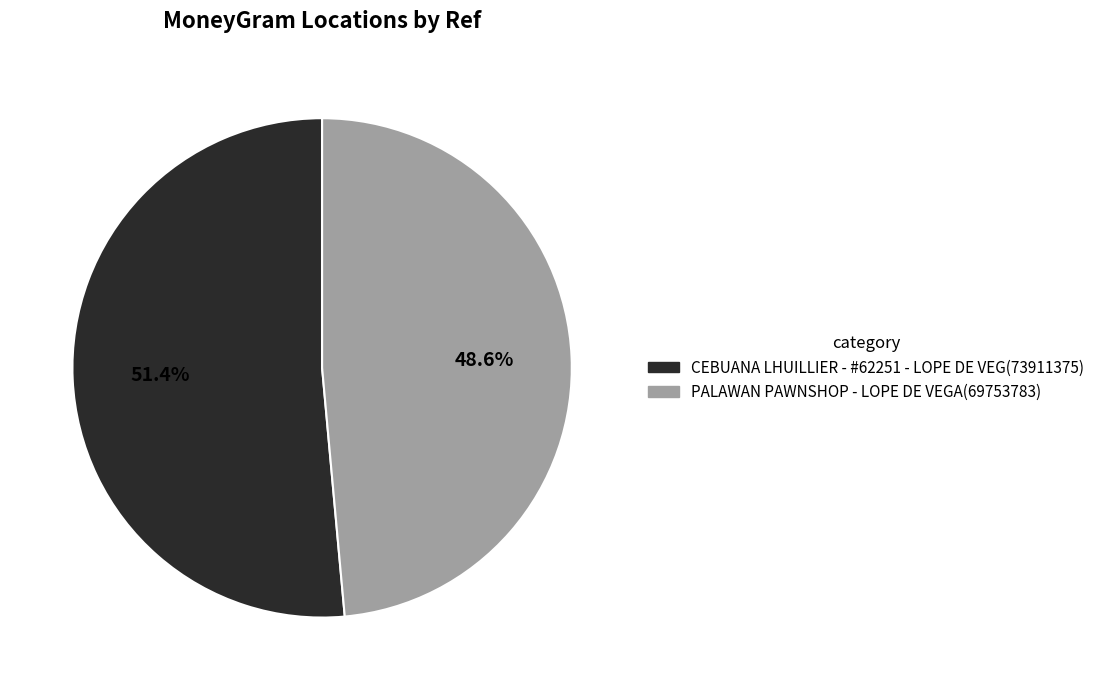

To the nearest percent, what portion does PALAWAN PAWNSHOP - LOPE DE VEGA represent?

49%